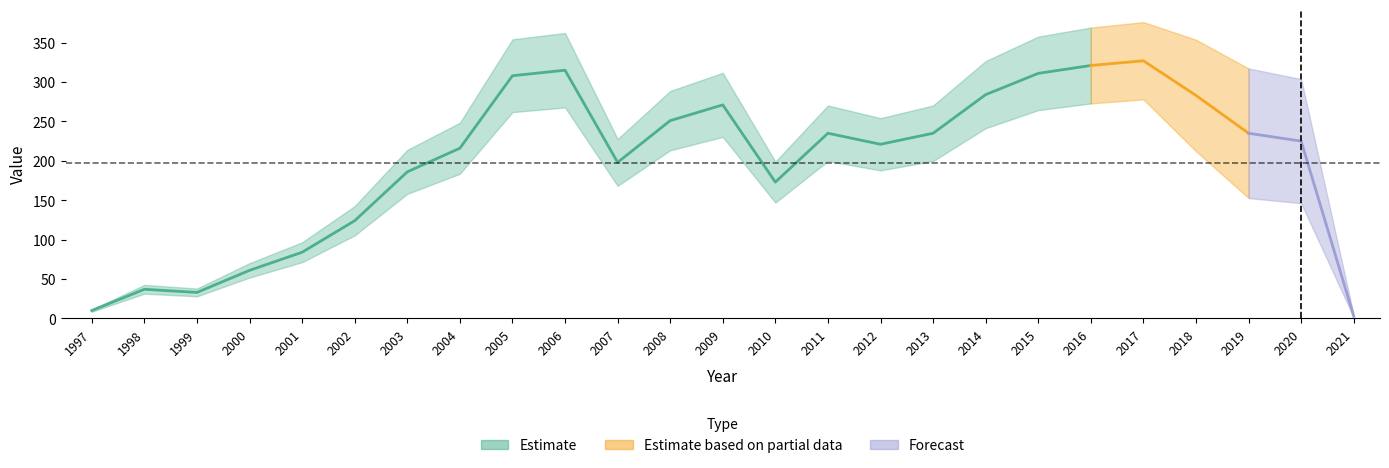

What is the maximum value shown in the chart?

327